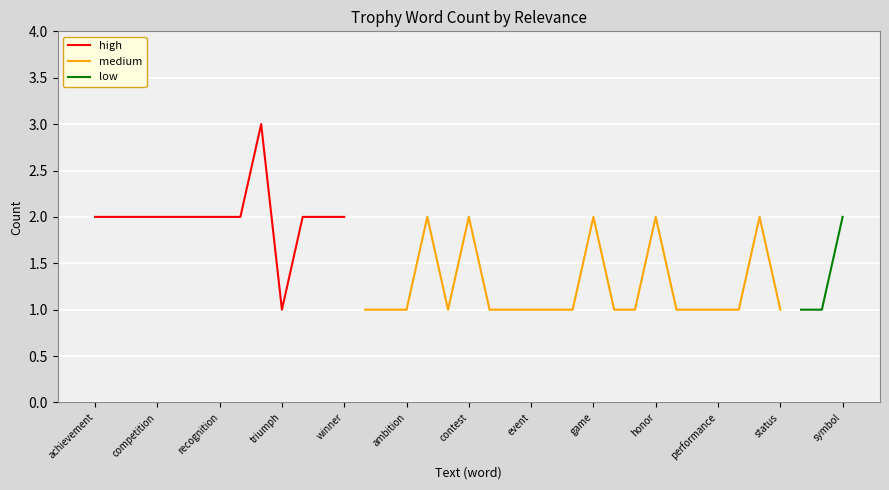

How many lines are shown in the chart?

3